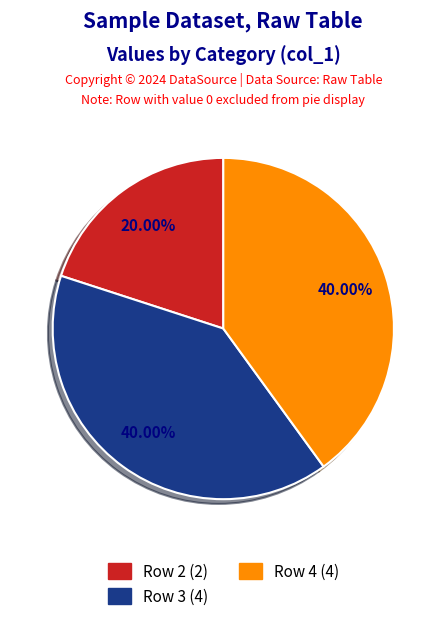

Does any single category account for the majority?

No